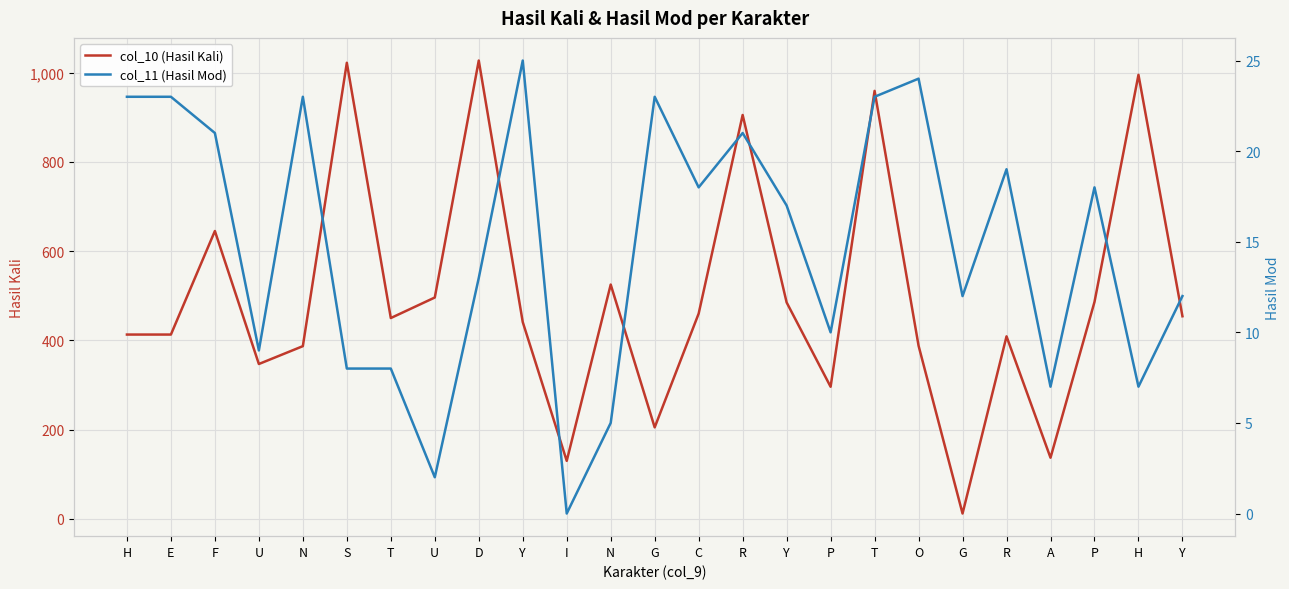

How many distinct data groups are displayed?

2